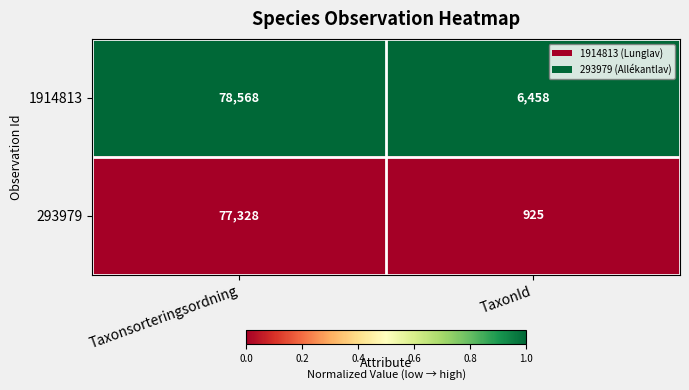

Reading left to right, what are all the values shown in this chart?

1914813: 78568	6458
293979: 77328	925